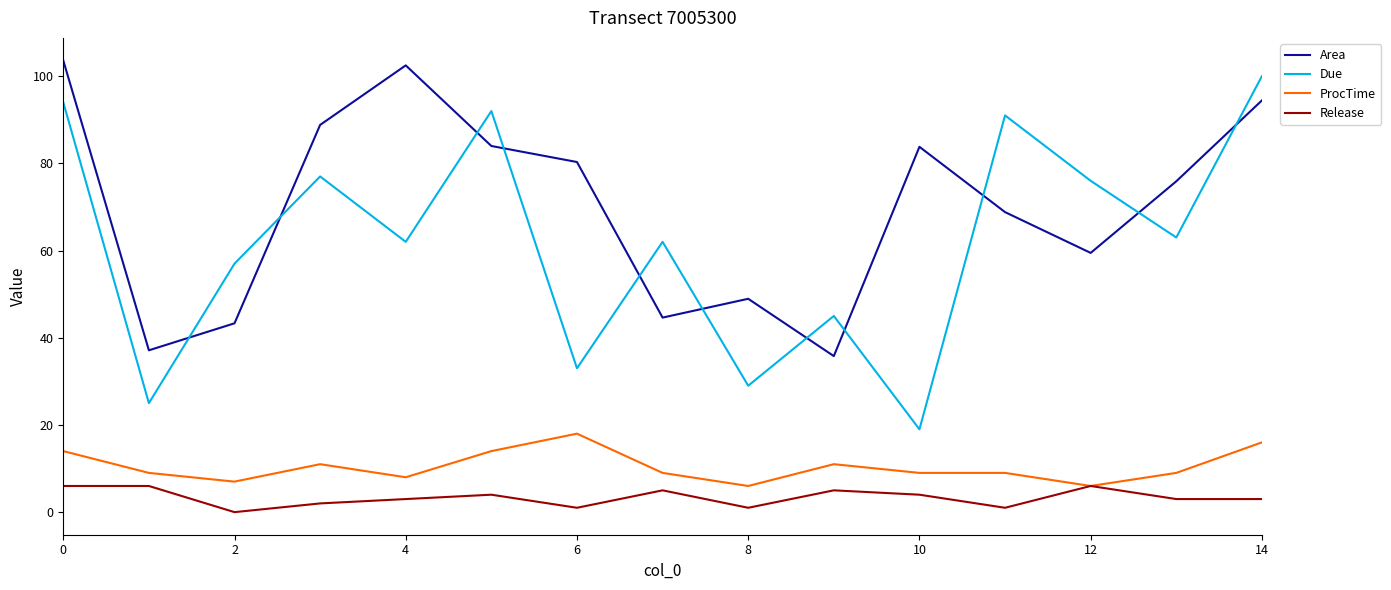

Rank the series by their maximum value, from highest to lowest.

Area, Due, ProcTime, Release